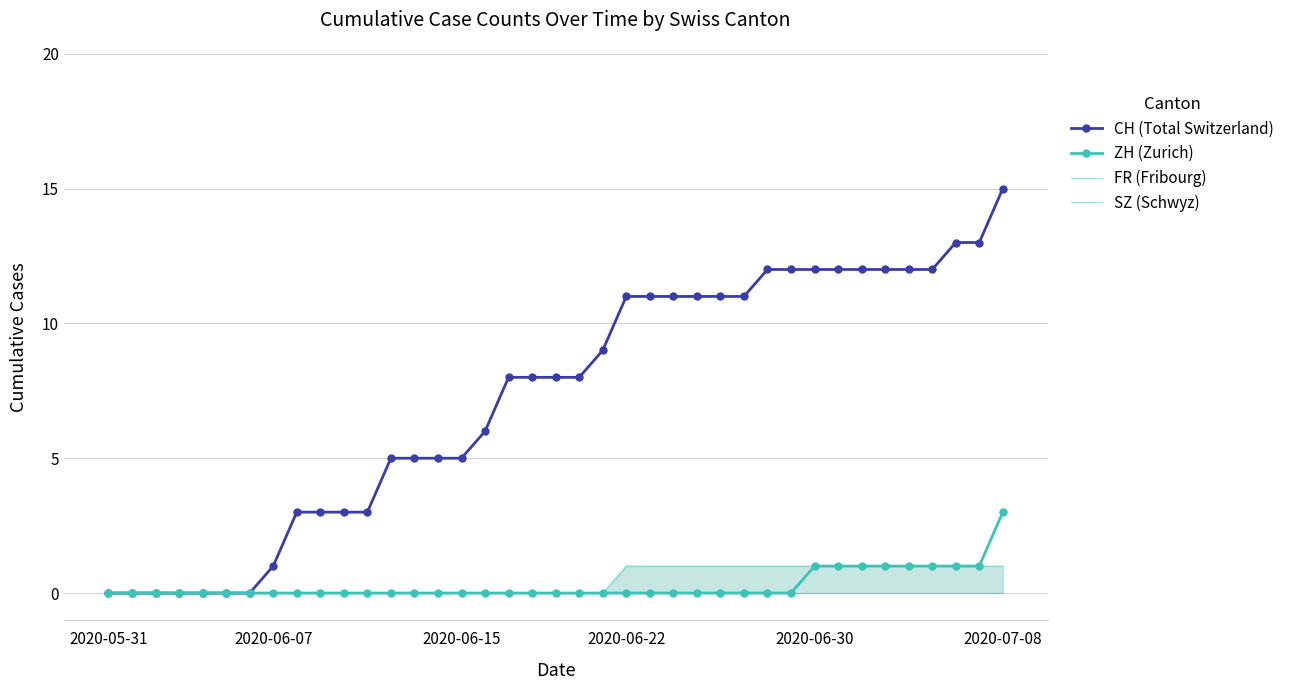

What is the highest value of the CH (Total Switzerland) series?

15